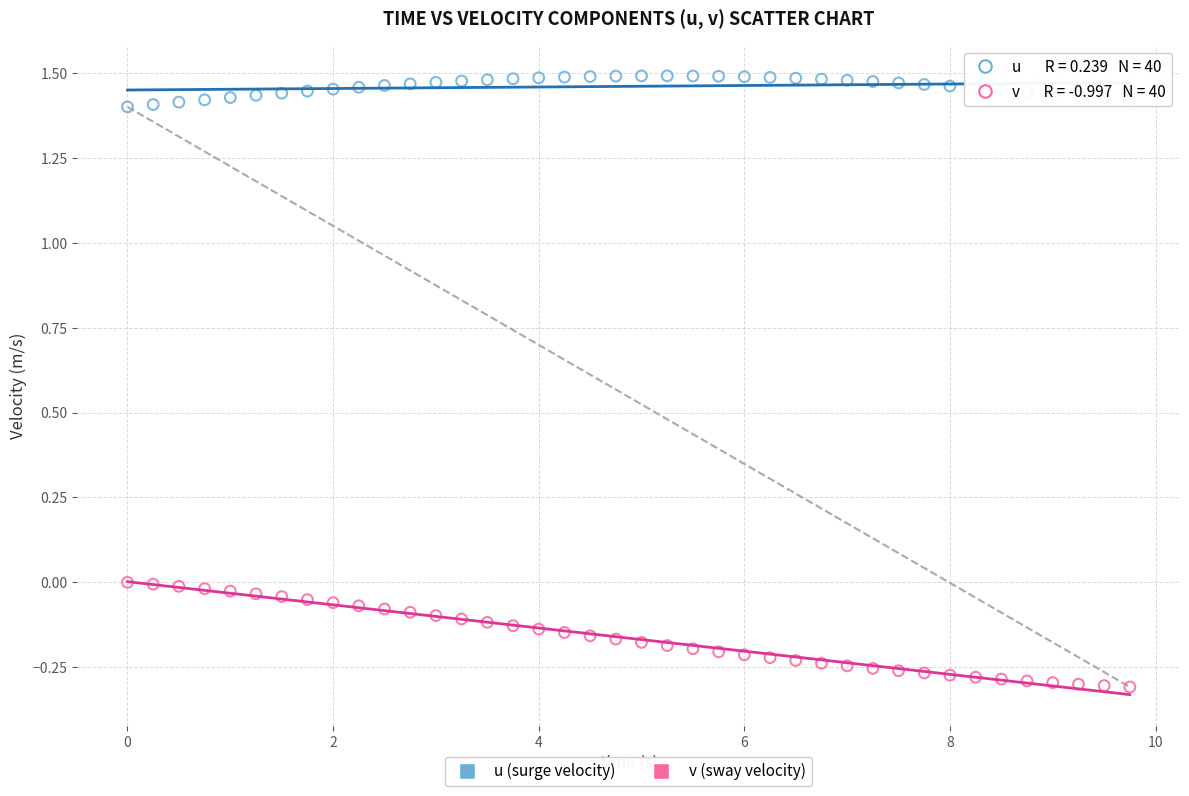

Across all data points, what is the range of Y values (max minus min)?

1.8